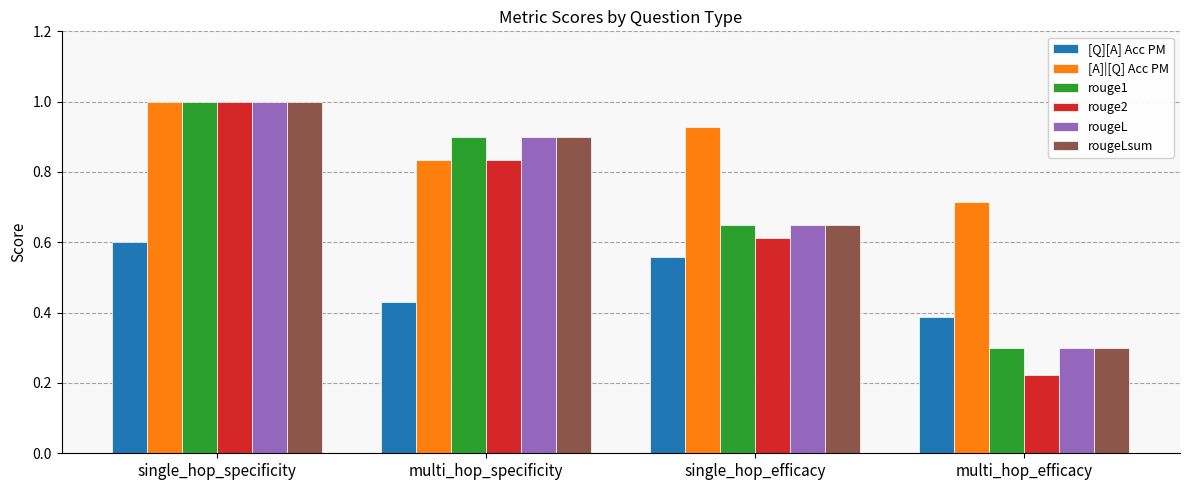

What is the sum of all rougeL values?

2.9